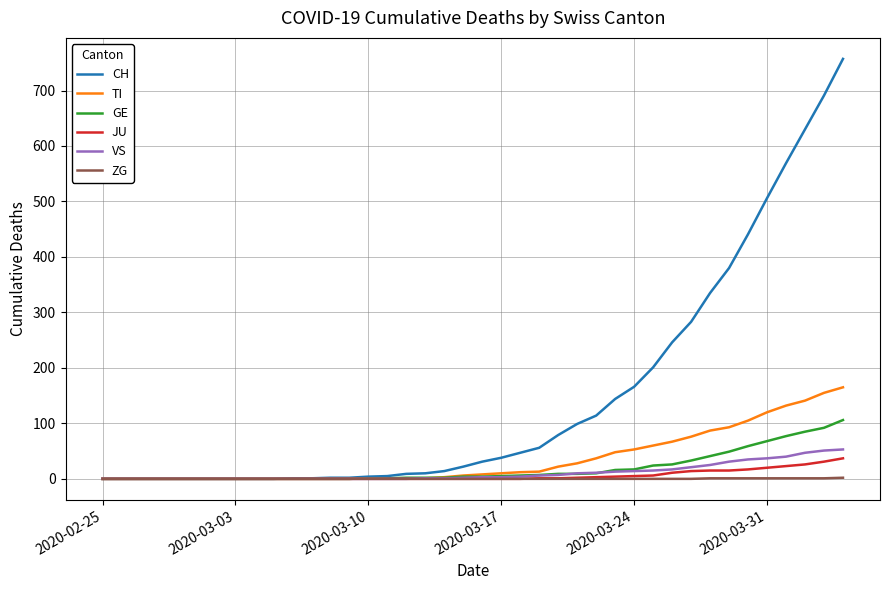

What is the maximum value for TI?

165